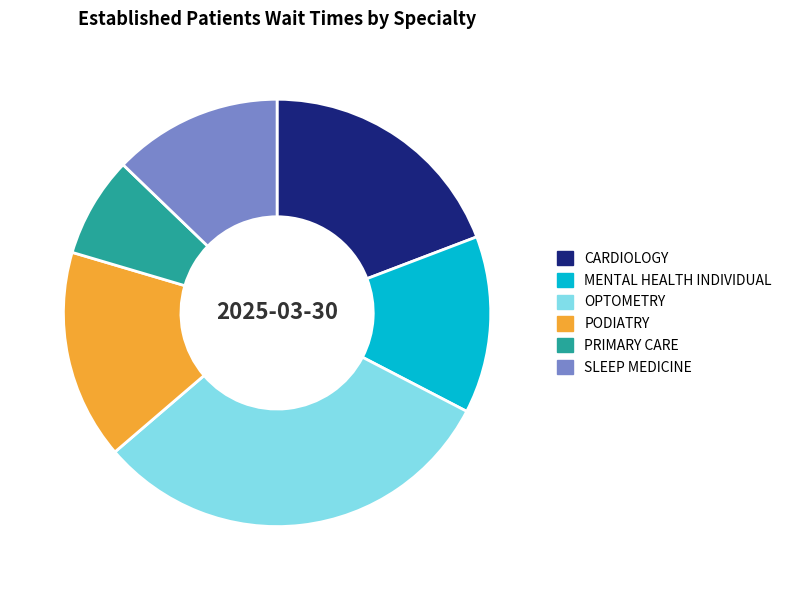

Do PODIATRY and PRIMARY CARE together represent more than half of the pie?

No